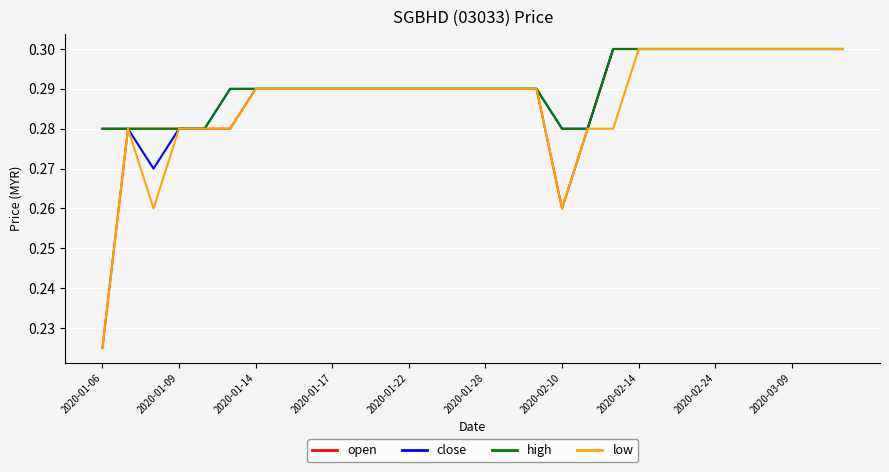

Count the number of data series in this chart.

4